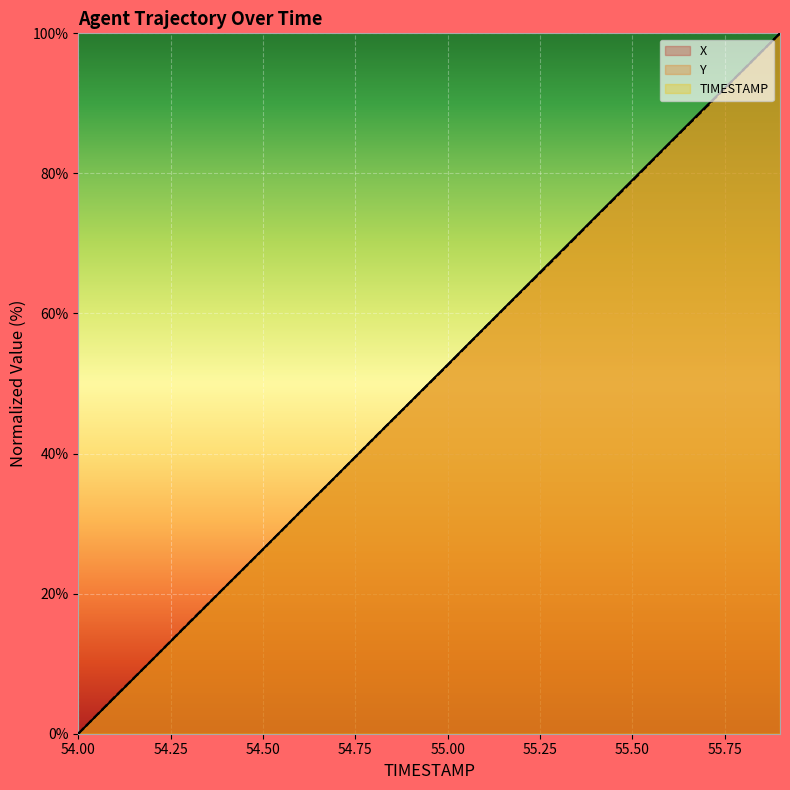

How many values in the Y series are below 52?

10